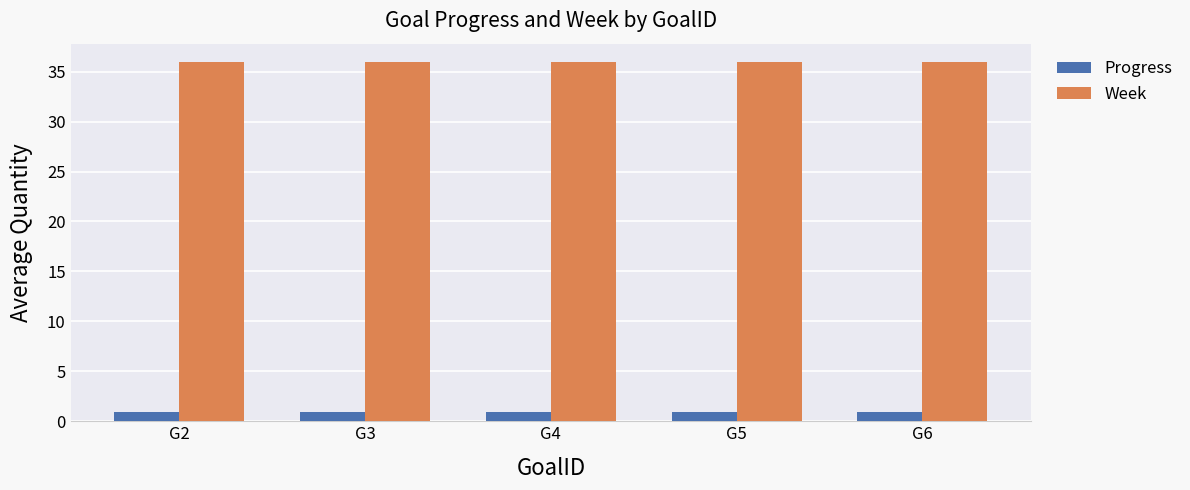

Reading left to right, what are all the values shown in this chart?

Progress: 0.9	0.9	0.9	0.9	0.9
Week: 36.0	36.0	36.0	36.0	36.0